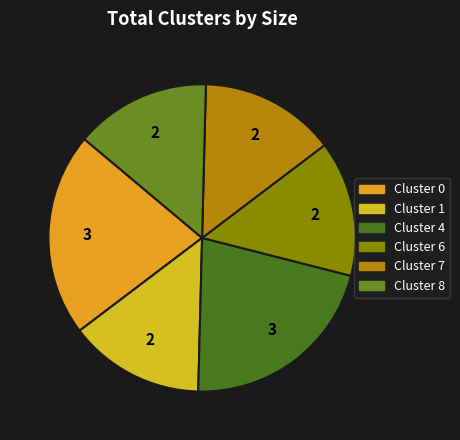

Does any single category account for the majority?

No